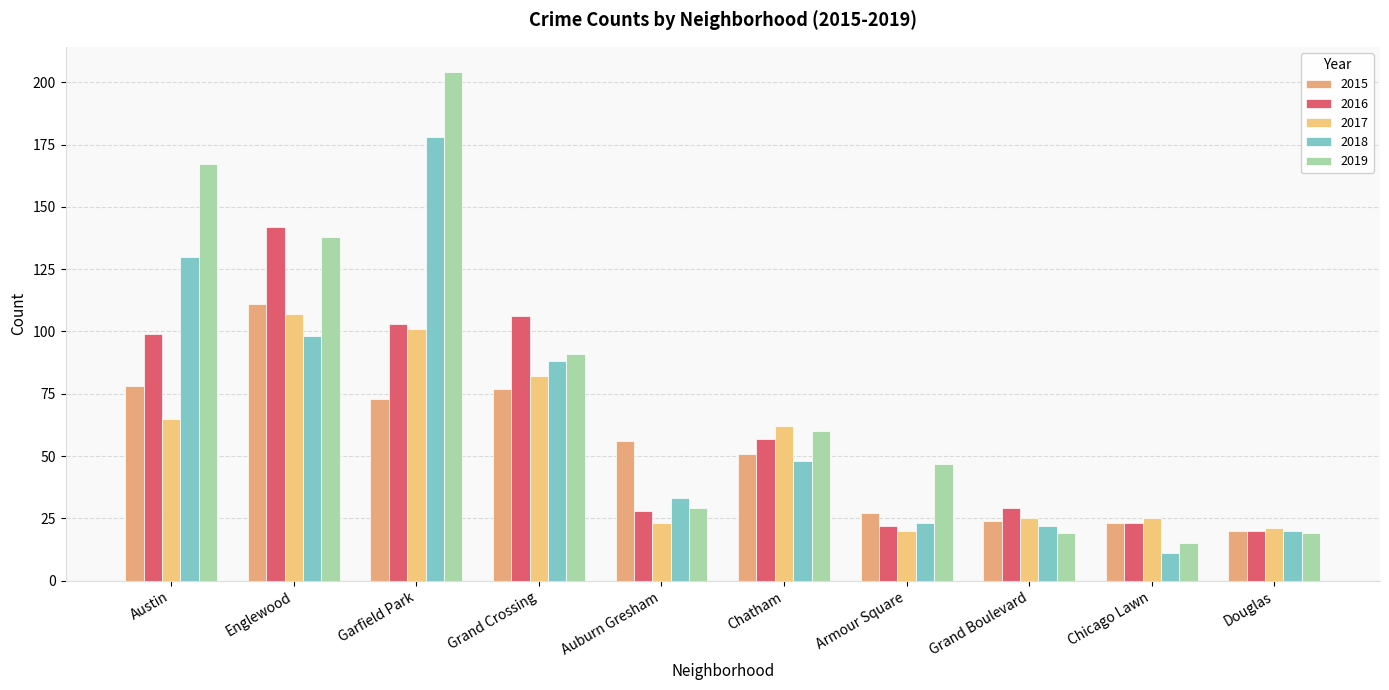

Which category has the highest value in the 2015 series?

Englewood